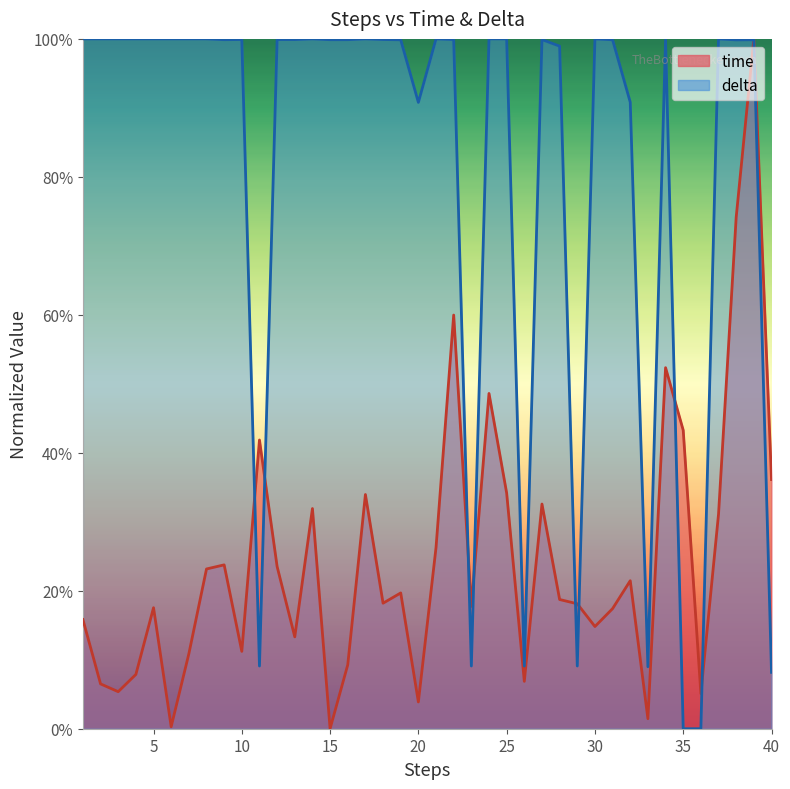

What is the spread (max minus min) of values at 21?

0.7